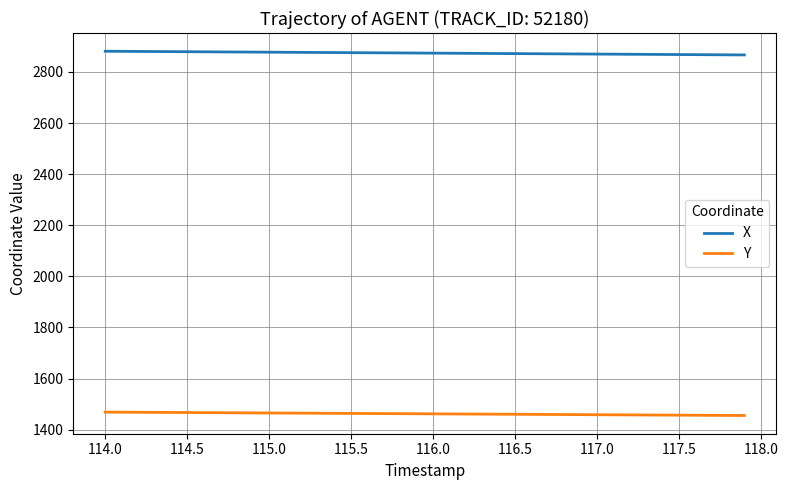

Is this an area chart (filled region under the line)?

No